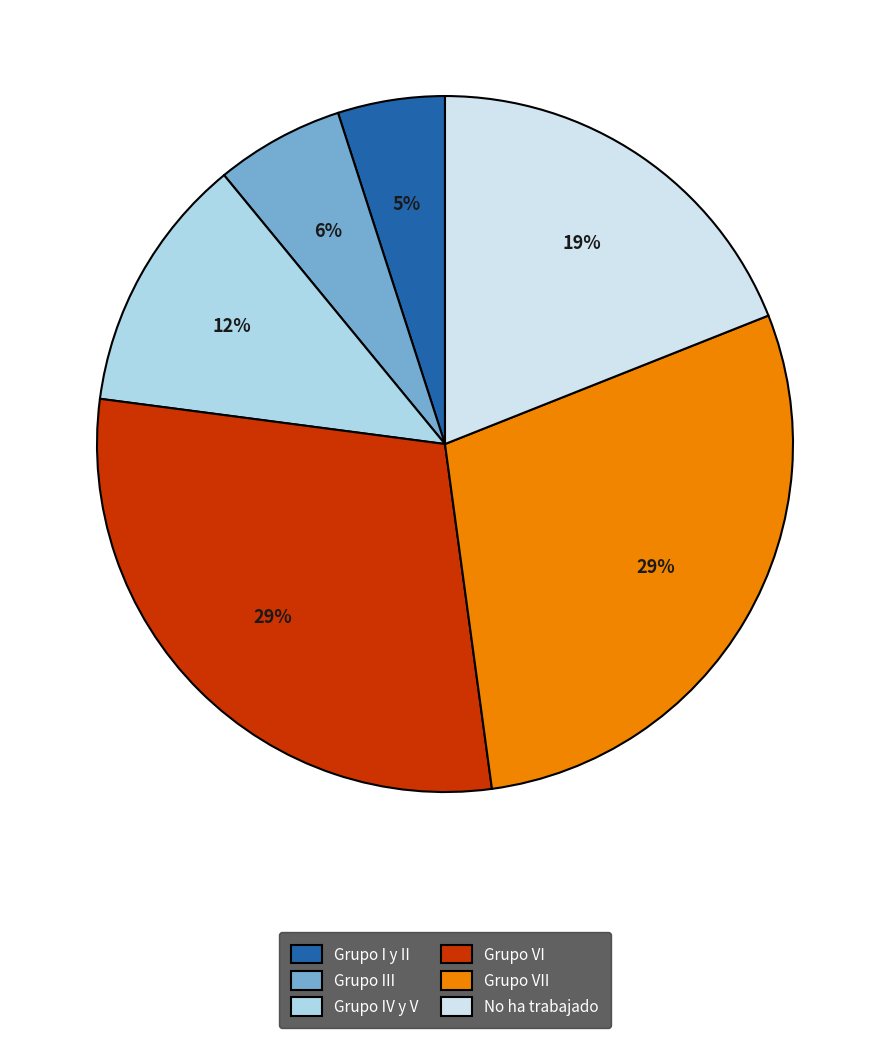

To the nearest percent, what is the difference between the No ha trabajado and Grupo VII slice percentages?

10%